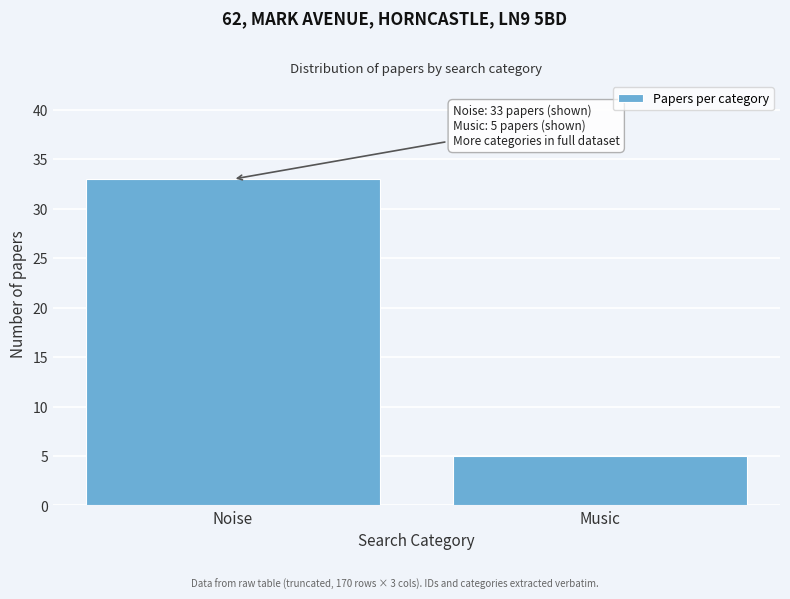

Reading right to left, transcribe all the data shown in this chart.

5	33